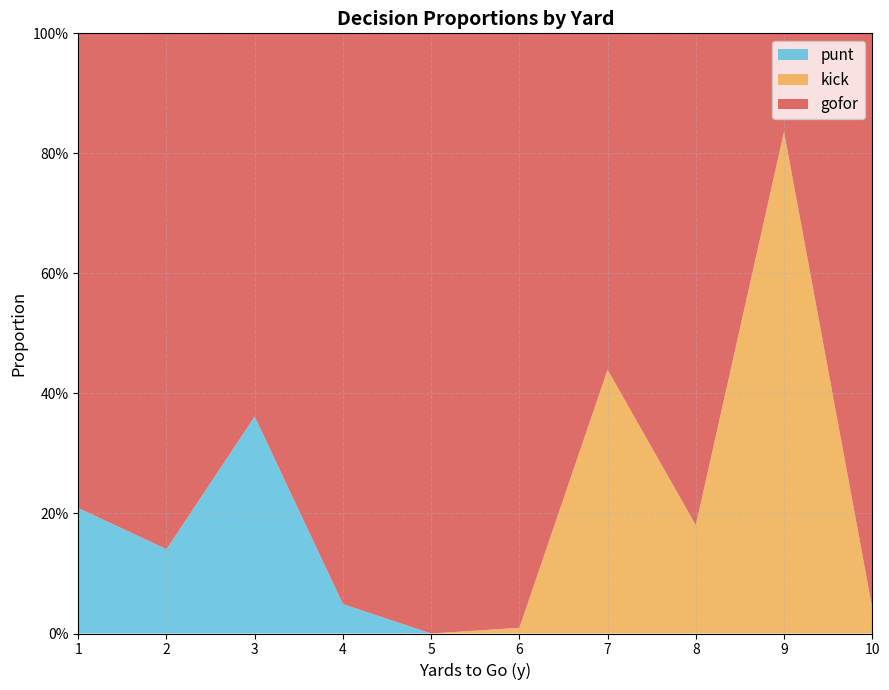

Reading left to right, extract all data points from this chart.

gofor: 1=0.8	2=0.9	3=0.6	4=1.0	5=1.0	6=1.0	7=0.6	8=0.8	9=0.2	10=1.0
kick: 1=0.0	2=0.0	3=0.0	4=0.0	5=0.0	6=0.0	7=0.4	8=0.2	9=0.8	10=0.0
punt: 1=0.2	2=0.1	3=0.4	4=0.0	5=0.0	6=0.0	7=0.0	8=0.0	9=0.0	10=0.0